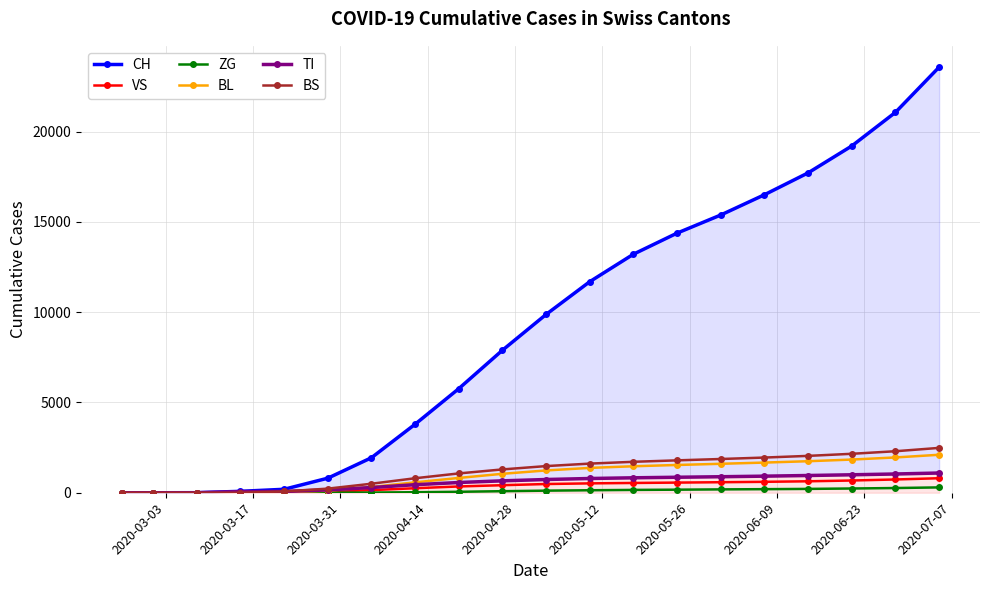

What is the highest value of the BL series?

2103